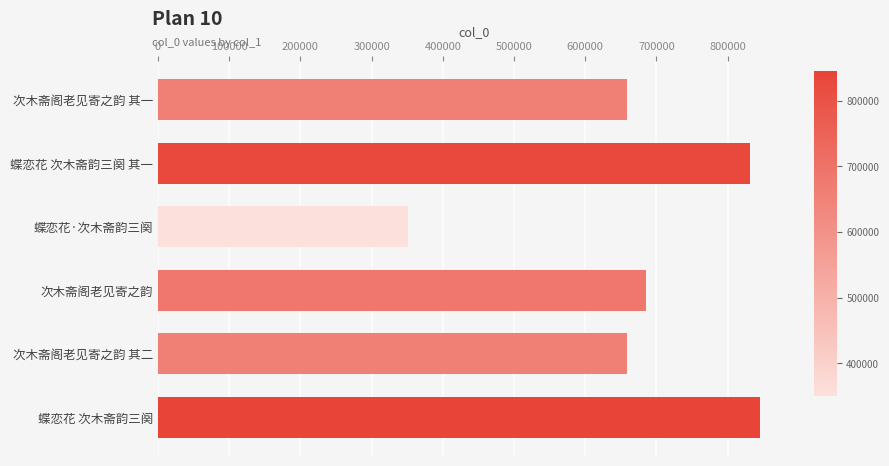

Are the bars horizontal?

Yes